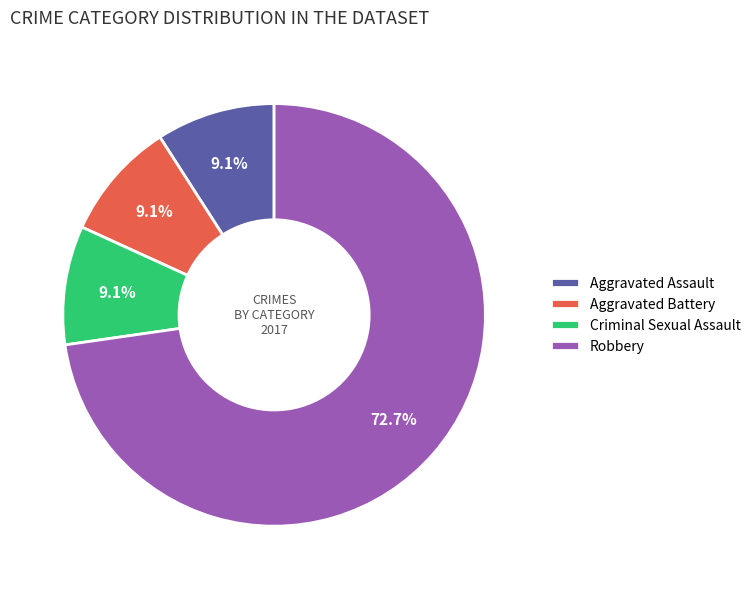

What is the ratio of the value at Robbery to the value at Aggravated Battery?

8.0